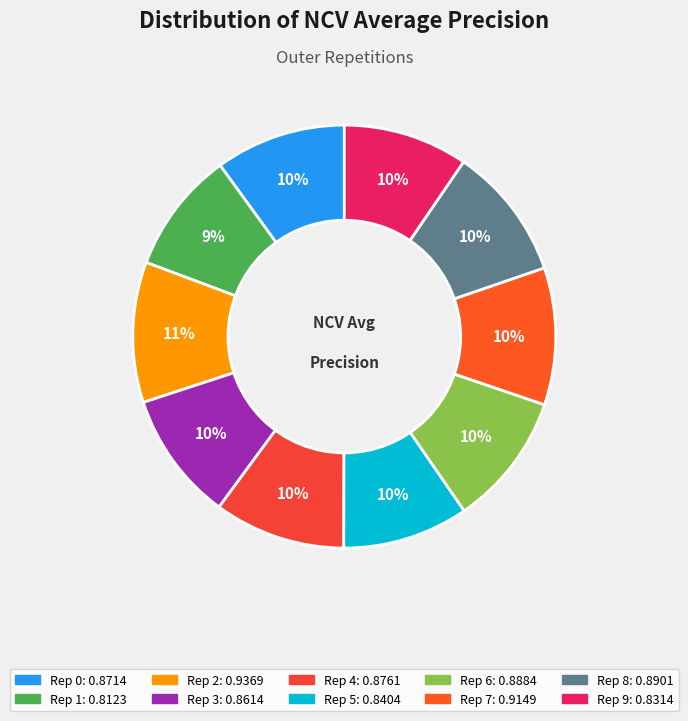

How many slices are in this pie chart?

10